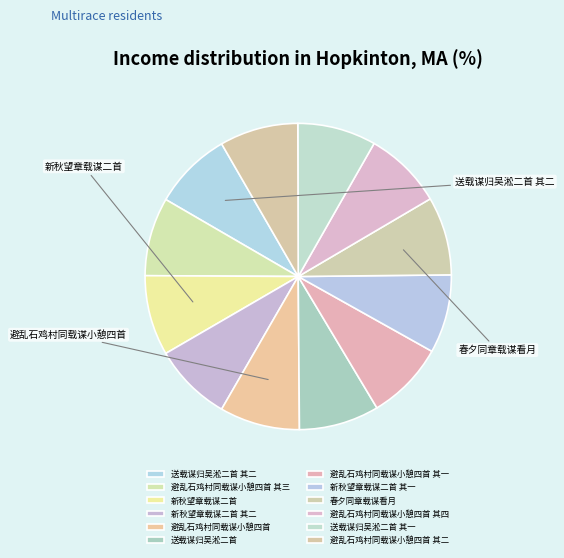

Approximately how many times larger is the value at 送载谋归吴淞二首 其二 compared to 避乱石鸡村同载谋小憩四首 其四?

1.0